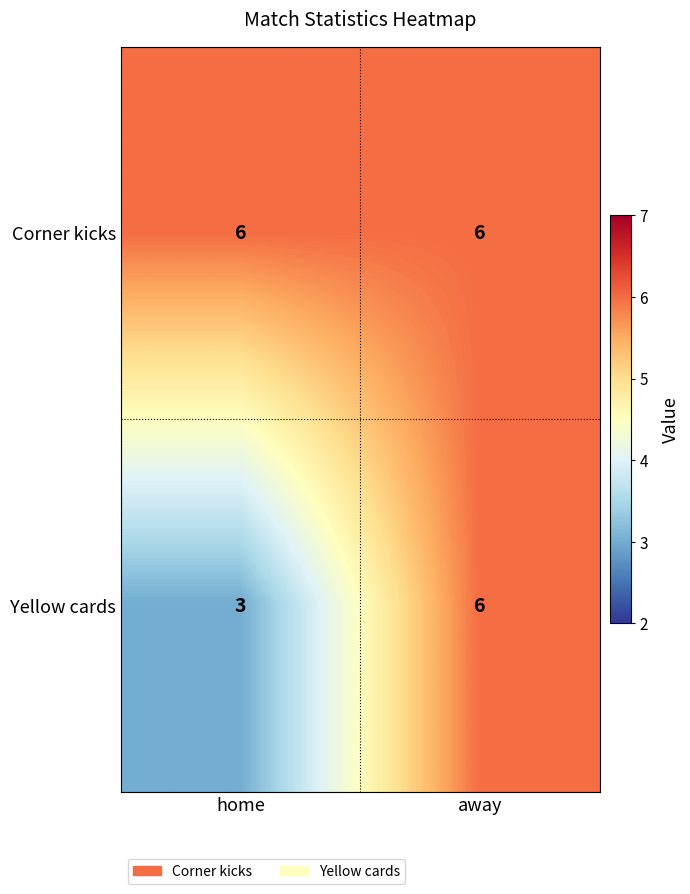

What is the minimum value for Corner kicks?

6